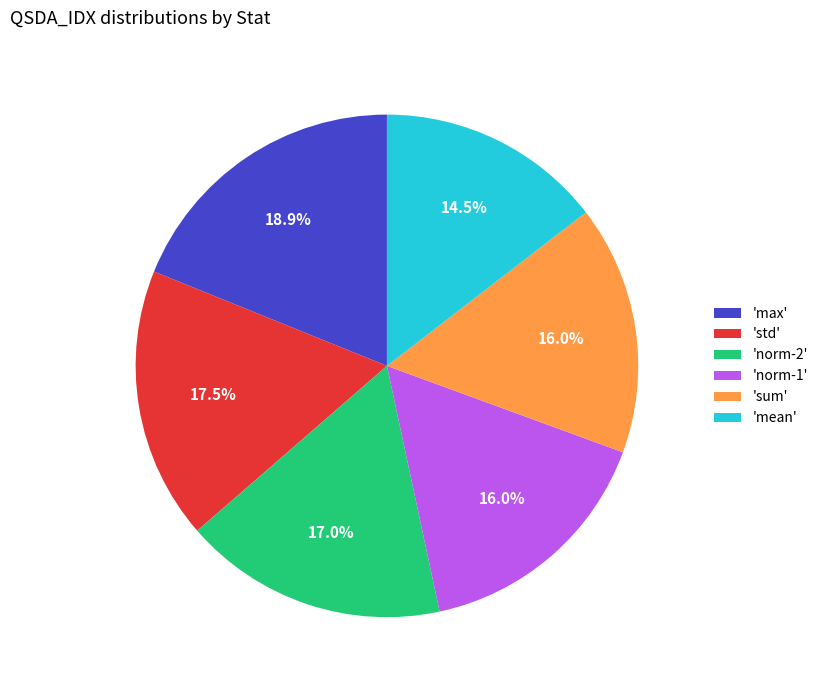

Which slice is the largest?

'max'